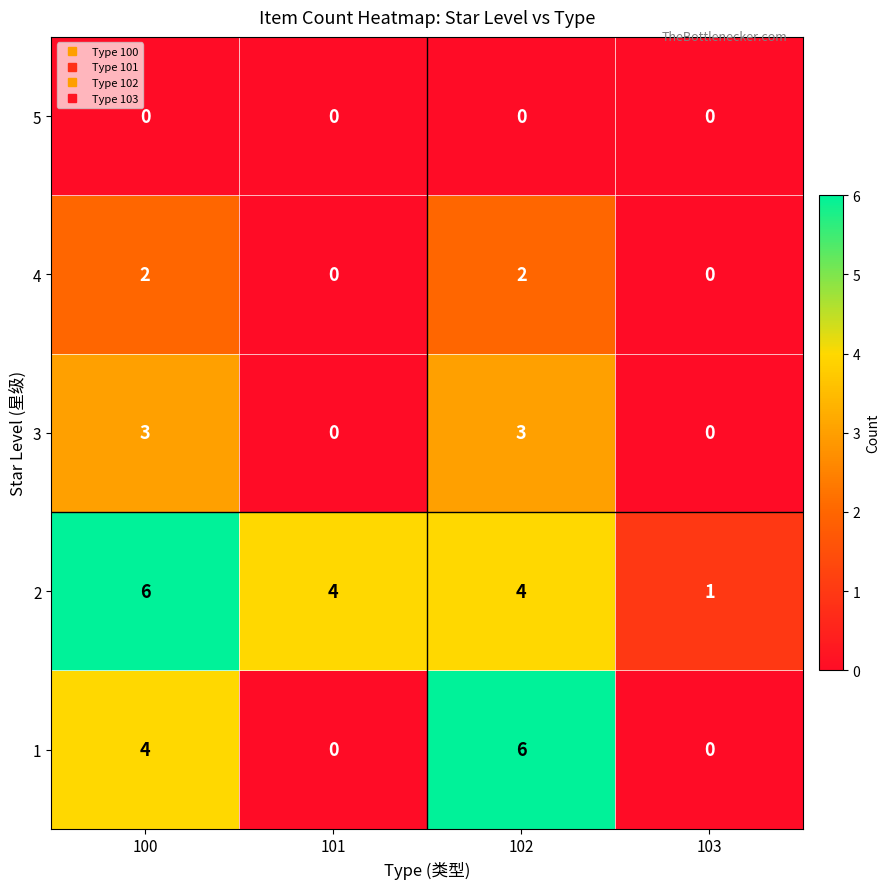

How many positive values does the 3 series have?

2